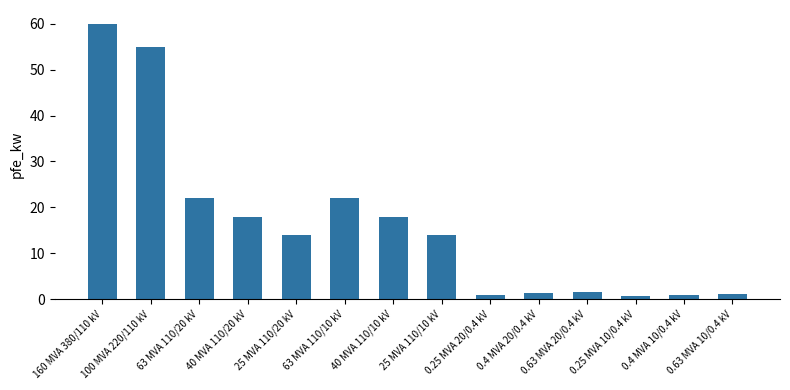

Which category has the highest value across all series?

160 MVA 380/110 kV